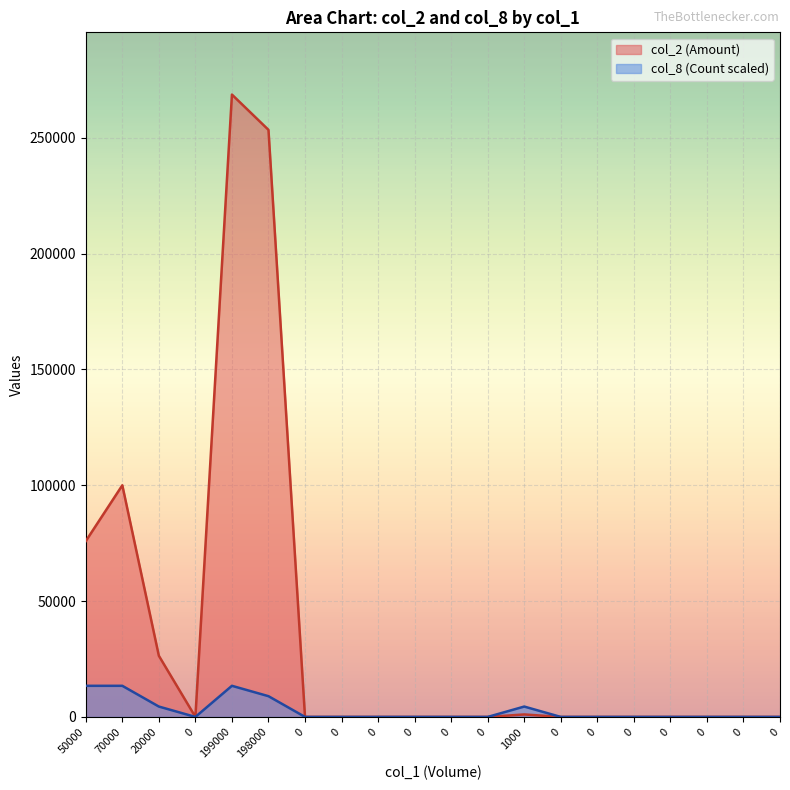

True or false: col_2 (Amount) and col_8 (Count) cross at least once.

False